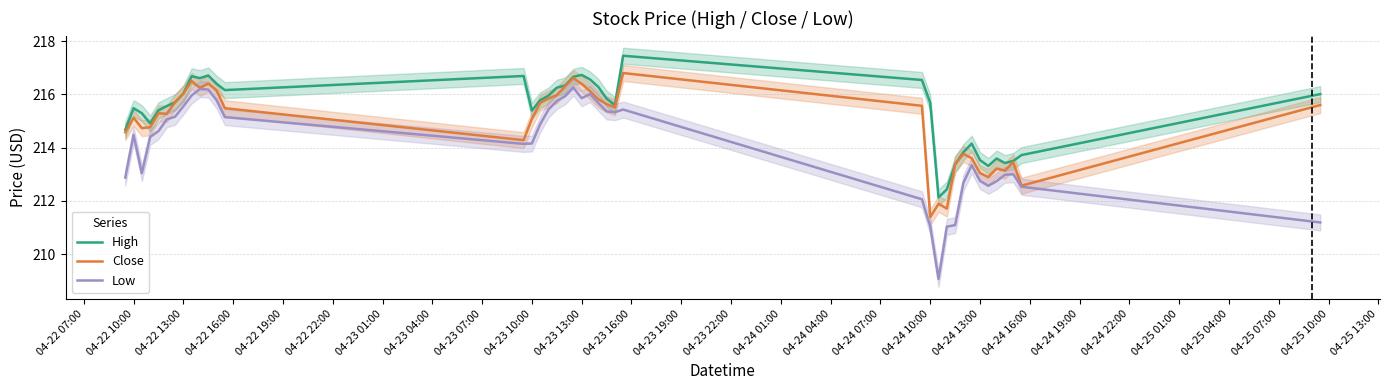

True or false: High and Low cross at least once.

False